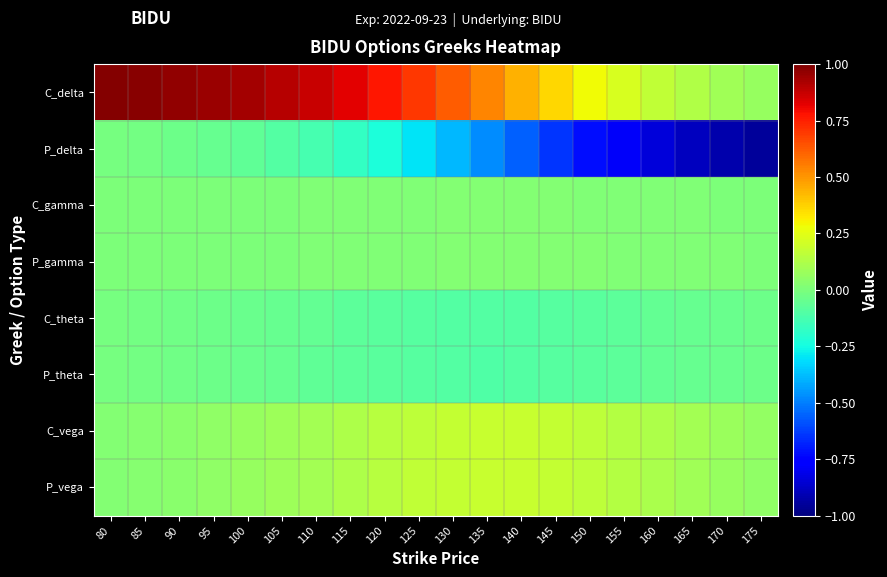

Reading right to left, what are all the values shown in this chart?

C_delta: 175=0.1	170=0.1	165=0.1	160=0.2	155=0.2	150=0.3	145=0.4	140=0.4	135=0.5	130=0.6	125=0.7	120=0.8	115=0.8	110=0.9	105=0.9	100=0.9	95=1.0	90=1.0	85=1.0	80=1.0
P_delta: 175=-0.9	170=-0.9	165=-0.9	160=-0.8	155=-0.8	150=-0.7	145=-0.6	140=-0.6	135=-0.5	130=-0.4	125=-0.3	120=-0.2	115=-0.2	110=-0.1	105=-0.1	100=-0.1	95=-0.0	90=-0.0	85=-0.0	80=-0.0
C_gamma: 175=0.0	170=0.0	165=0.0	160=0.0	155=0.0	150=0.0	145=0.0	140=0.0	135=0.0	130=0.0	125=0.0	120=0.0	115=0.0	110=0.0	105=0.0	100=0.0	95=0.0	90=0.0	85=0.0	80=0.0
P_gamma: 175=0.0	170=0.0	165=0.0	160=0.0	155=0.0	150=0.0	145=0.0	140=0.0	135=0.0	130=0.0	125=0.0	120=0.0	115=0.0	110=0.0	105=0.0	100=0.0	95=0.0	90=0.0	85=0.0	80=0.0
C_theta: 175=-0.0	170=-0.0	165=-0.1	160=-0.1	155=-0.1	150=-0.1	145=-0.1	140=-0.1	135=-0.1	130=-0.1	125=-0.1	120=-0.1	115=-0.1	110=-0.1	105=-0.1	100=-0.0	95=-0.0	90=-0.0	85=-0.0	80=-0.0
P_theta: 175=-0.0	170=-0.0	165=-0.1	160=-0.1	155=-0.1	150=-0.1	145=-0.1	140=-0.1	135=-0.1	130=-0.1	125=-0.1	120=-0.1	115=-0.1	110=-0.1	105=-0.1	100=-0.0	95=-0.0	90=-0.0	85=-0.0	80=-0.0
C_vega: 175=0.1	170=0.1	165=0.1	160=0.1	155=0.1	150=0.2	145=0.2	140=0.2	135=0.2	130=0.2	125=0.2	120=0.1	115=0.1	110=0.1	105=0.1	100=0.1	95=0.0	90=0.0	85=0.0	80=0.0
P_vega: 175=0.1	170=0.1	165=0.1	160=0.1	155=0.1	150=0.2	145=0.2	140=0.2	135=0.2	130=0.2	125=0.2	120=0.1	115=0.1	110=0.1	105=0.1	100=0.1	95=0.0	90=0.0	85=0.0	80=0.0